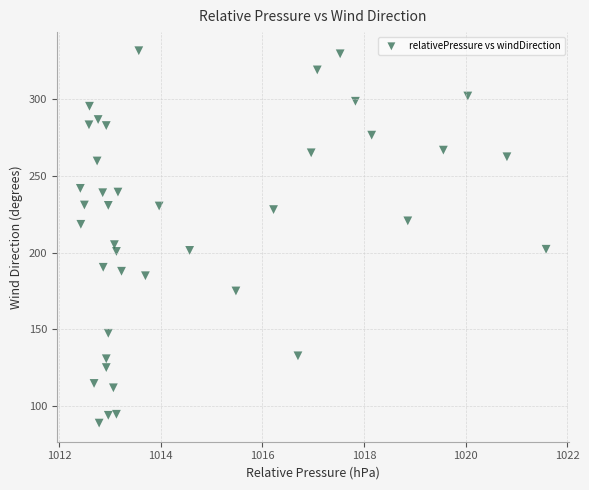

What is the range of X values (max minus min)?

9.2